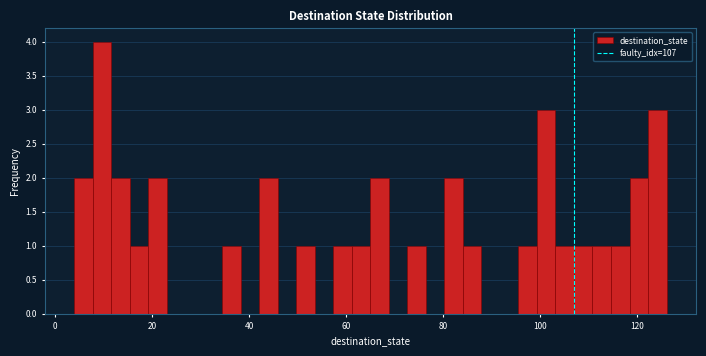

Read against the x-axis, roughly where is the centre of the tallest bar?

10